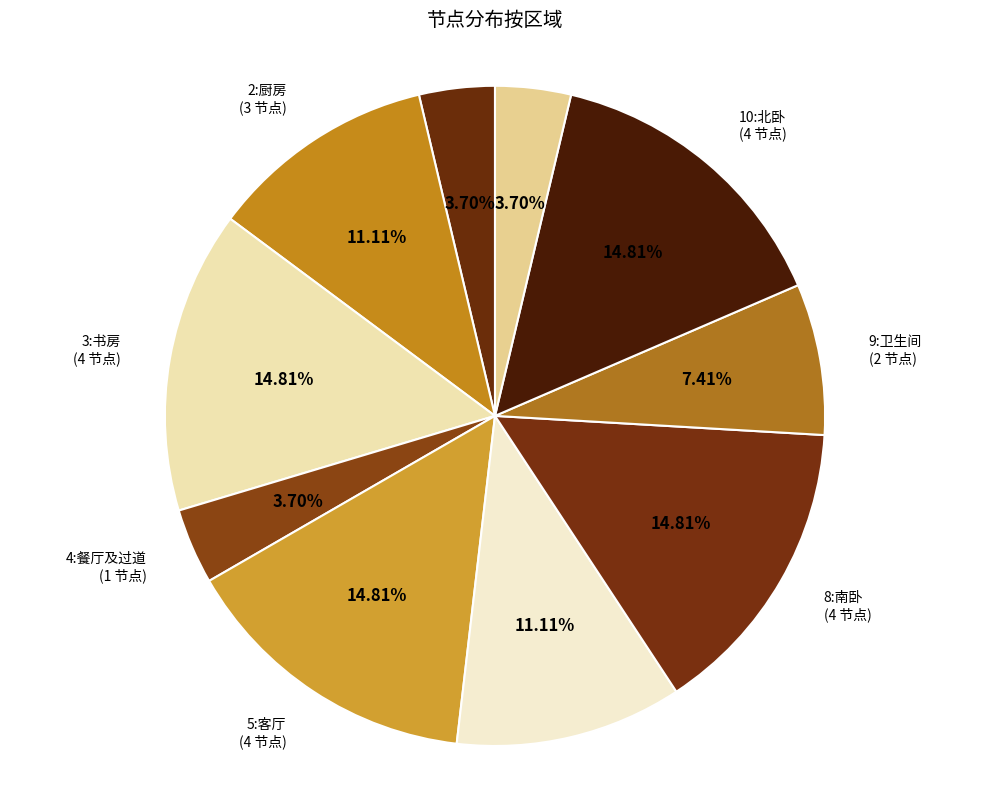

Does 1:玄关 account for over 50% of the chart?

No